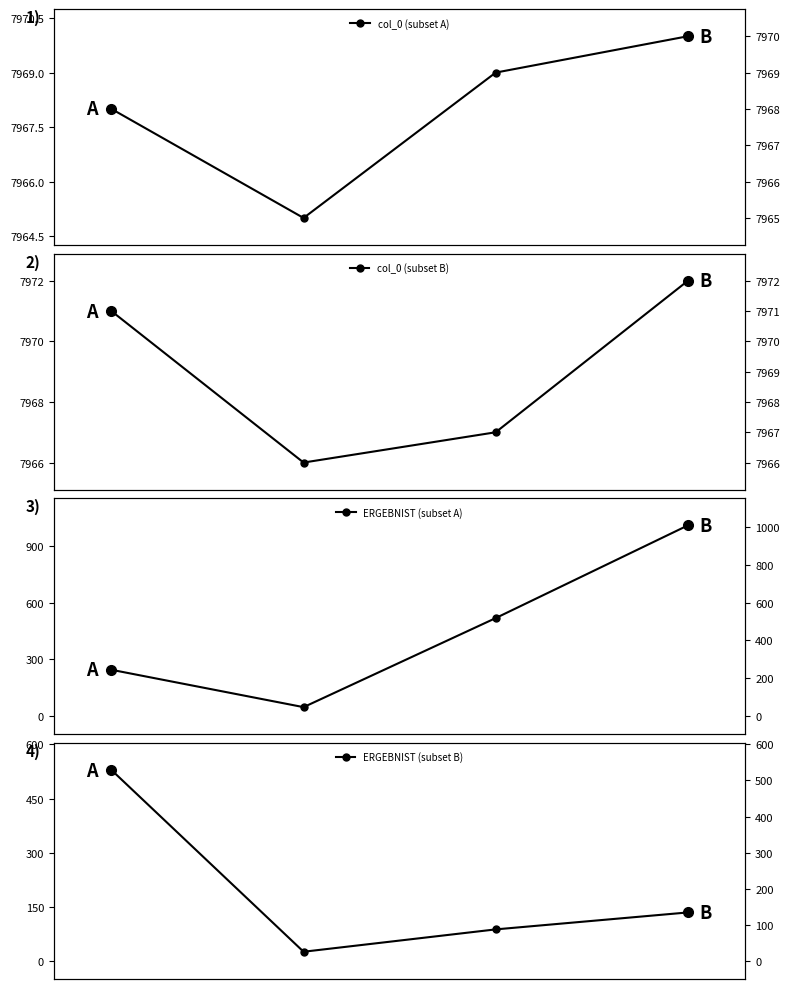

Which series has the largest total across all categories?

col_0 (subset B)